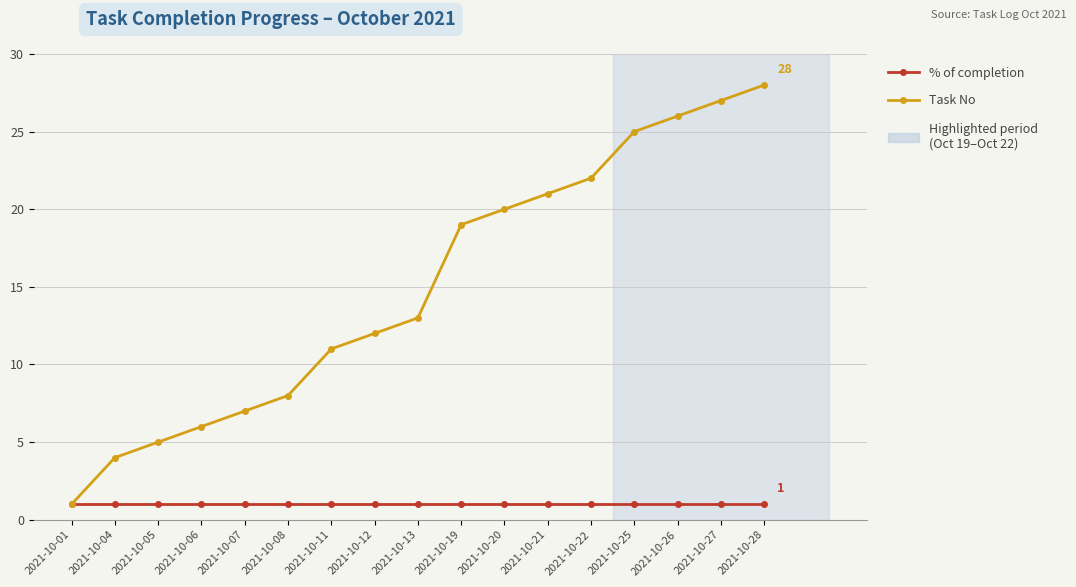

Rank the categories by Task No value from highest to lowest.

2021-10-28, 2021-10-27, 2021-10-26, 2021-10-25, 2021-10-22, 2021-10-21, 2021-10-20, 2021-10-19, 2021-10-13, 2021-10-12, 2021-10-11, 2021-10-08, 2021-10-07, 2021-10-06, 2021-10-05, 2021-10-04, 2021-10-01